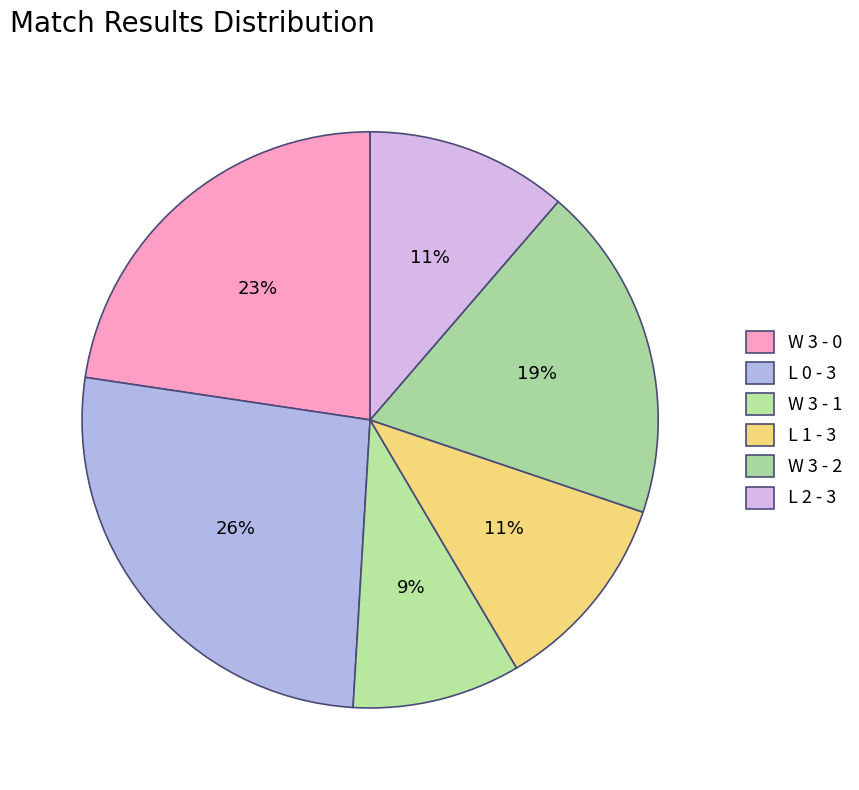

Is it true that W 3 - 1 is 9% of the pie?

True